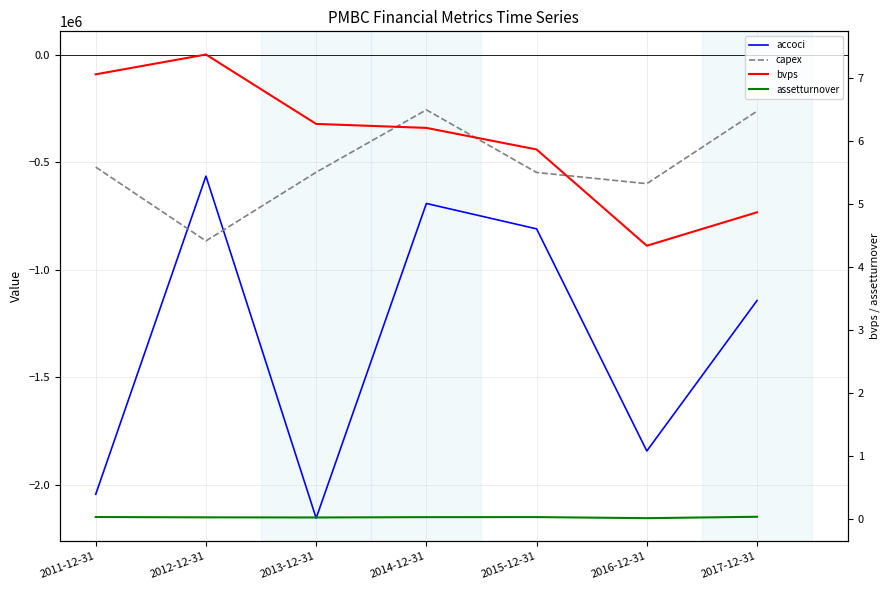

At which label is capex closest to -561500?

2015-12-31